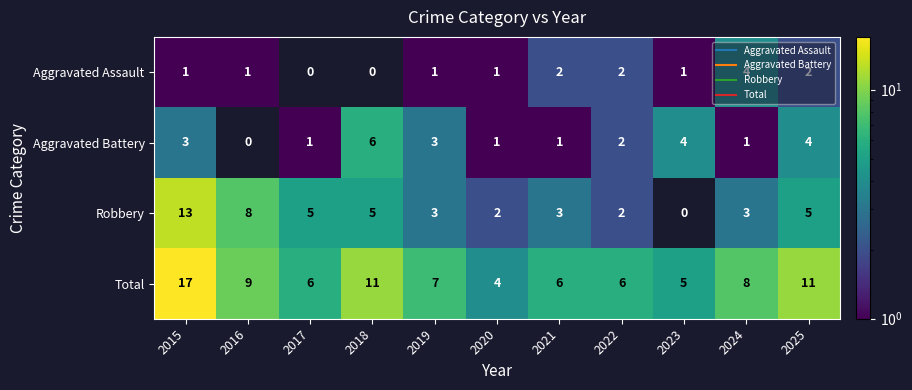

Which series has the largest total across all categories?

Total